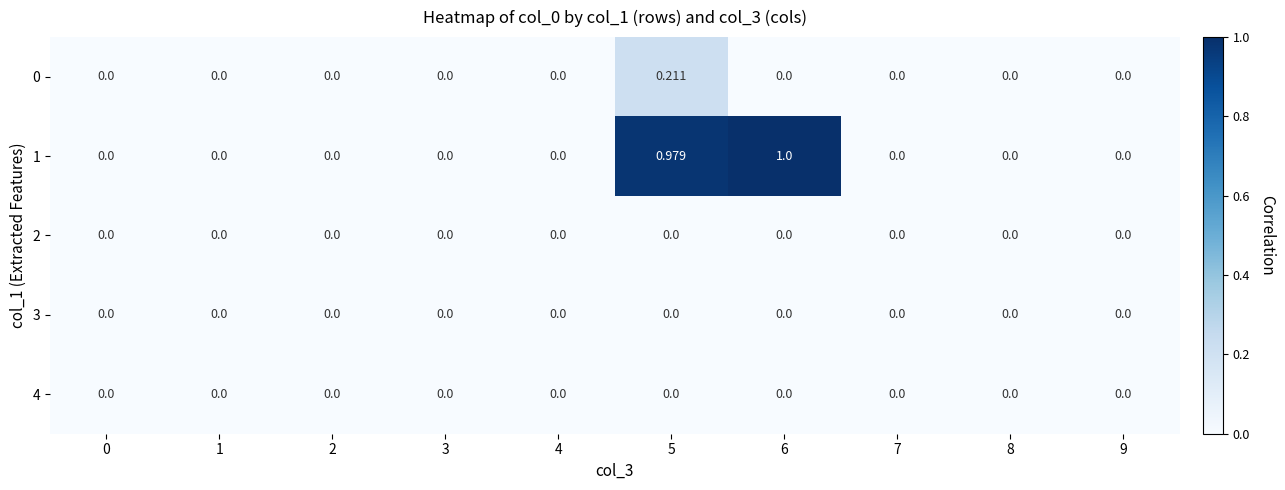

Is the value of 1 at 5 greater than the value of 2 at 9?

Yes